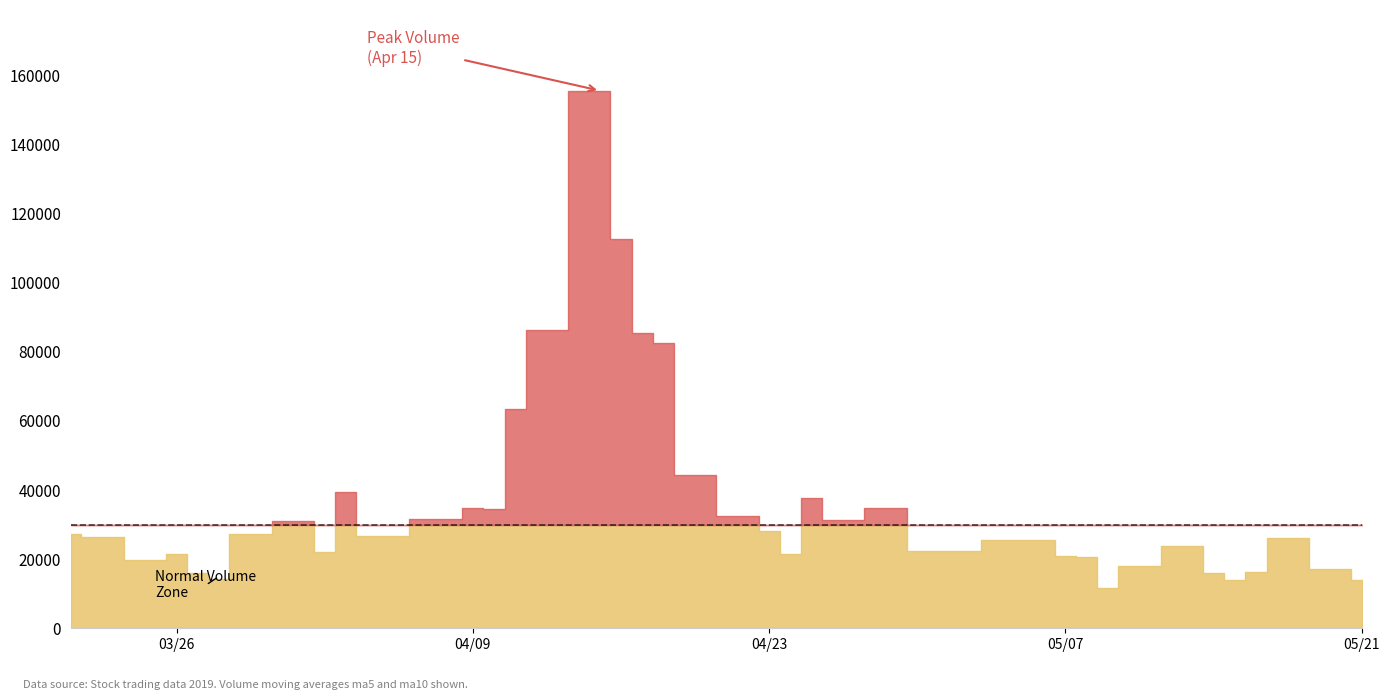

What is the sum of all v_ma5 values?

1441062.2